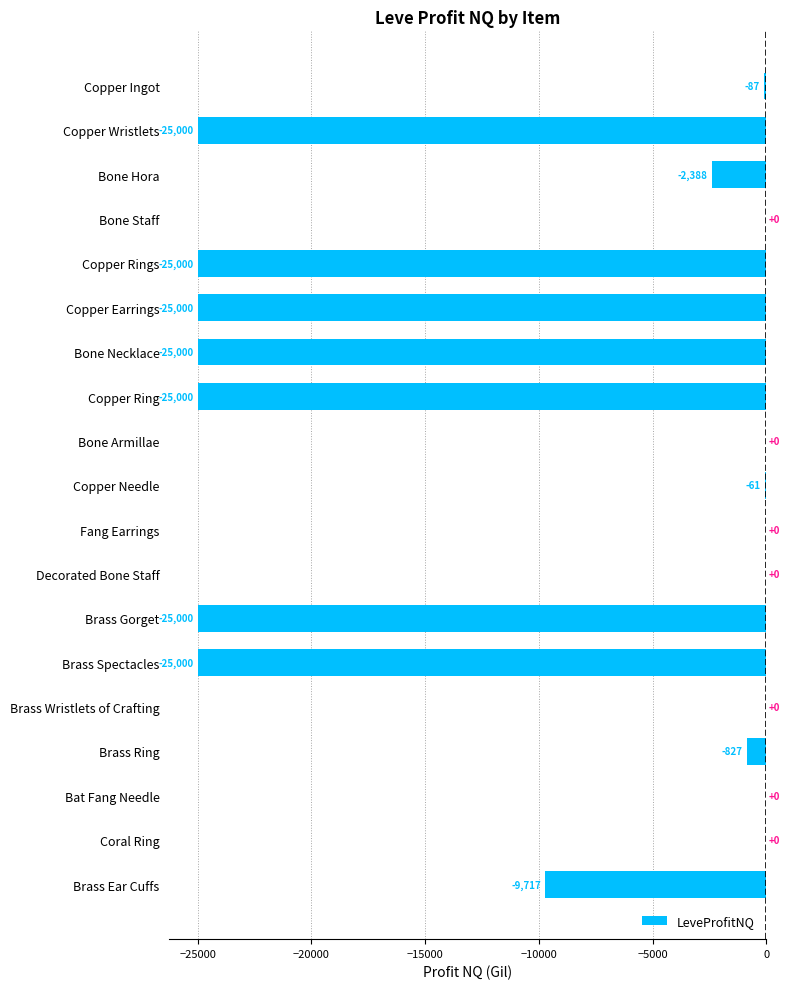

Read the value at Brass Spectacles, to the nearest 50.

-25000